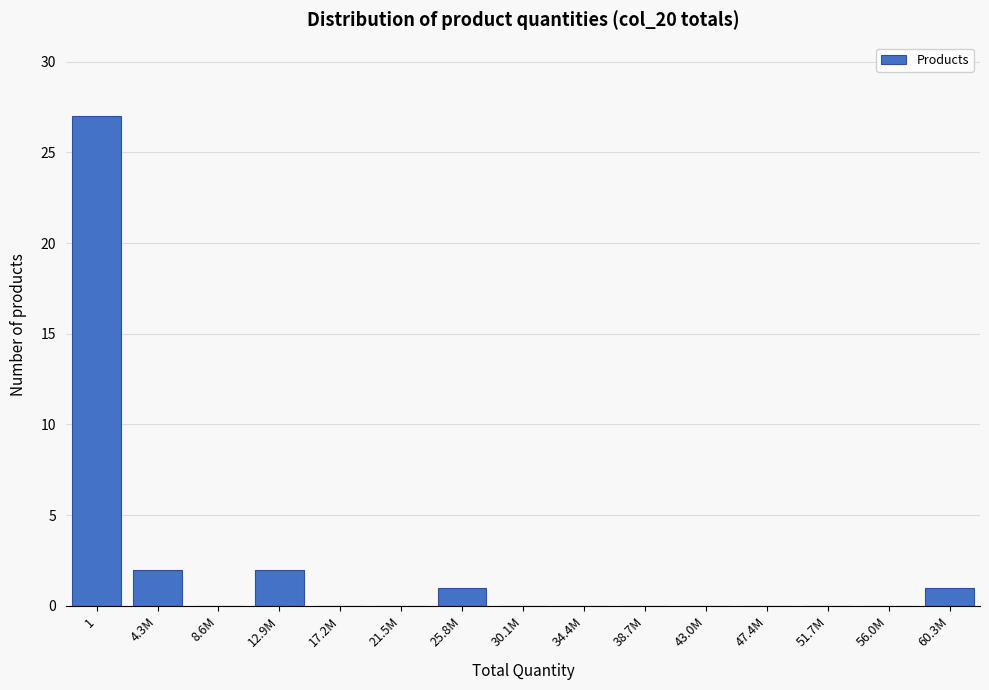

Reading left to right, list all the values displayed in this chart.

1=27	4.3M=2	8.6M=0	12.9M=2	17.2M=0	21.5M=0	25.8M=1	30.1M=0	34.4M=0	38.7M=0	43.0M=0	47.4M=0	51.7M=0	56.0M=0	60.3M=1